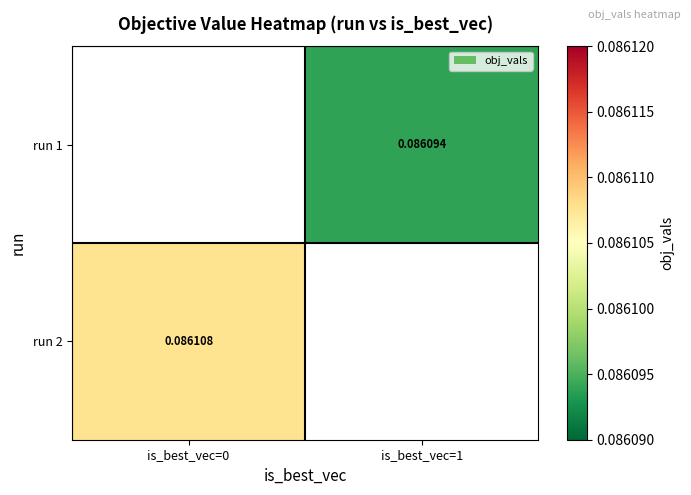

Between is_best_vec=1 and is_best_vec=0, which is larger?

is_best_vec=0